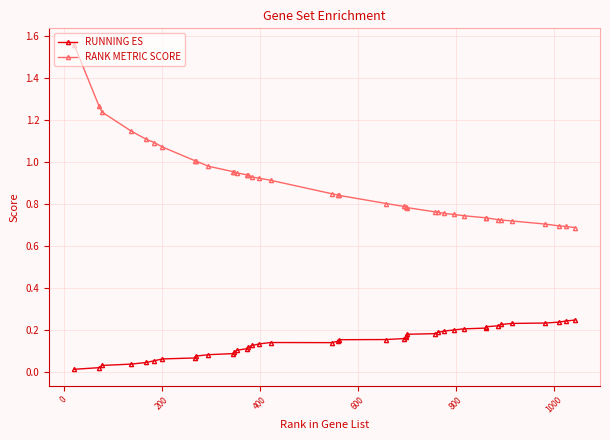

What is the sum of all RUNNING ES values?

5.7